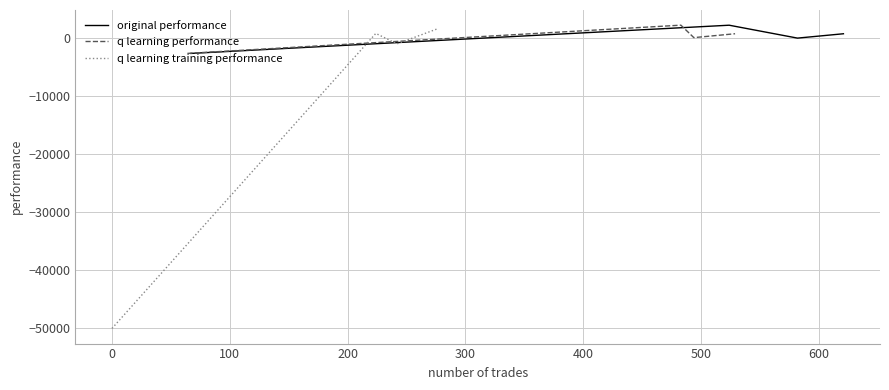

True or false: q learning training performance has more than 2 points higher than both neighbors.

False